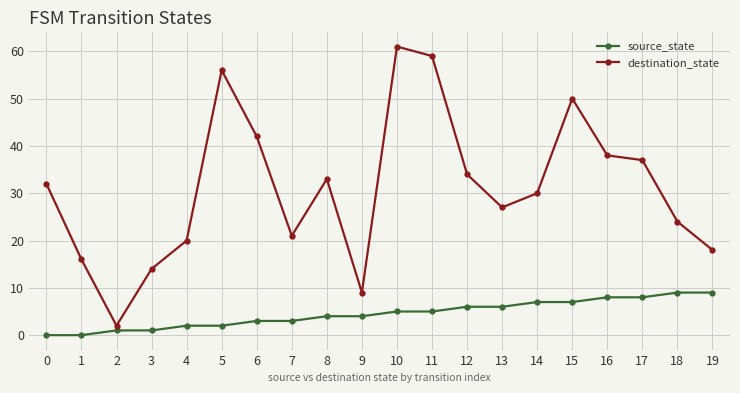

Between 4 and 16, which series saw the biggest shift?

destination_state